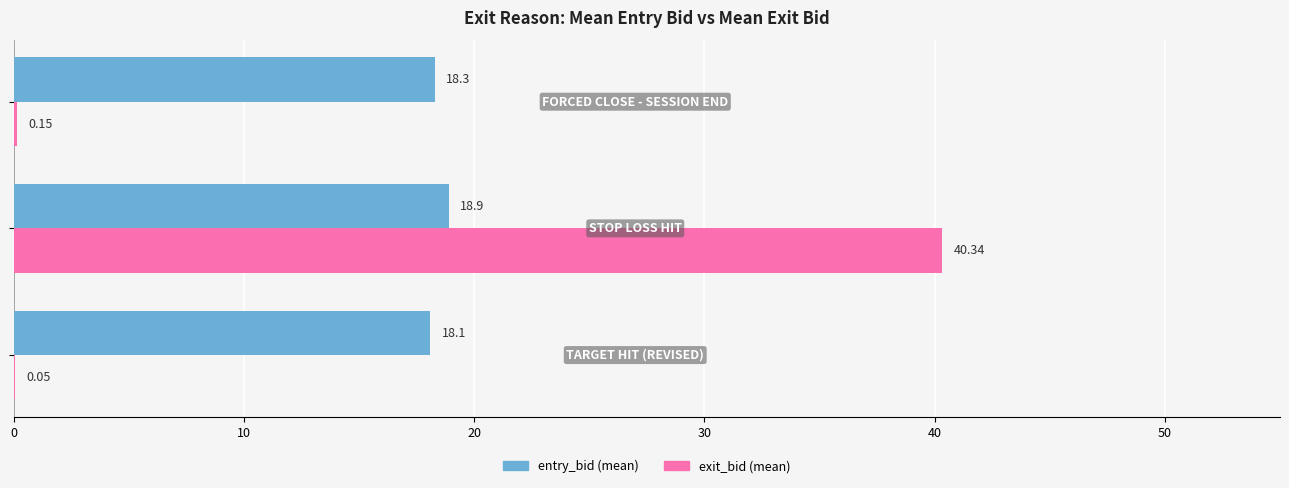

Which series has the largest total across all categories?

entry_bid (mean)